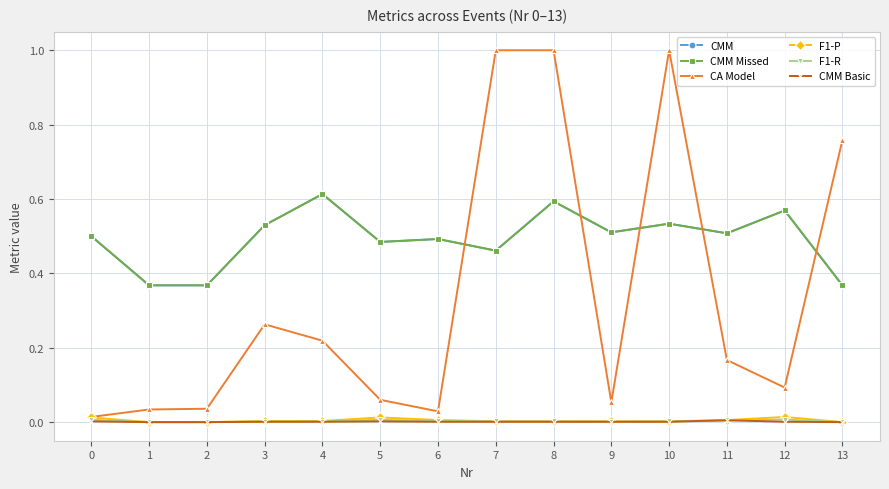

Which category has the lowest value in the CMM Missed series?

1